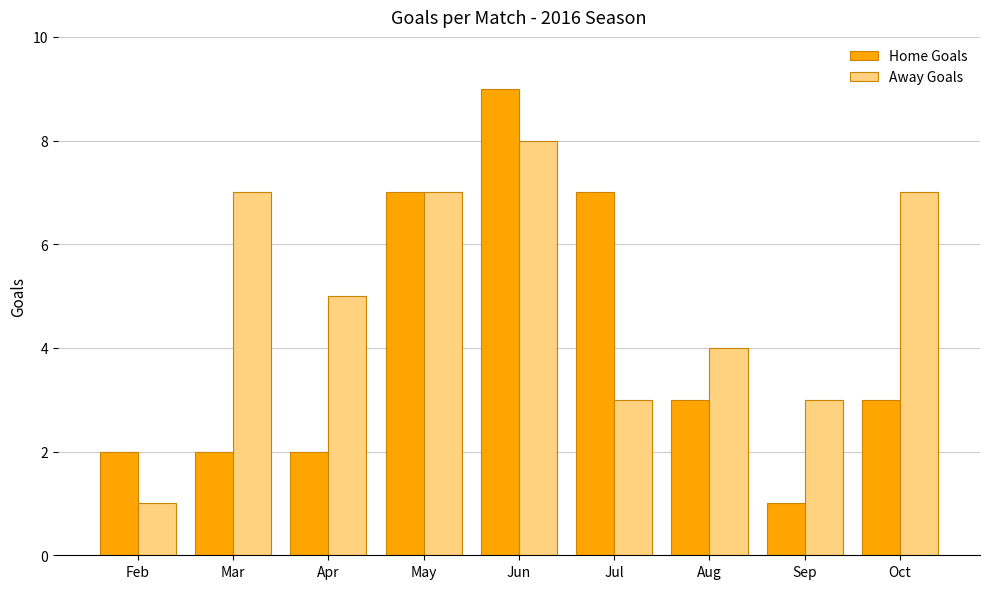

How many data points in Home Goals are less than 3?

4